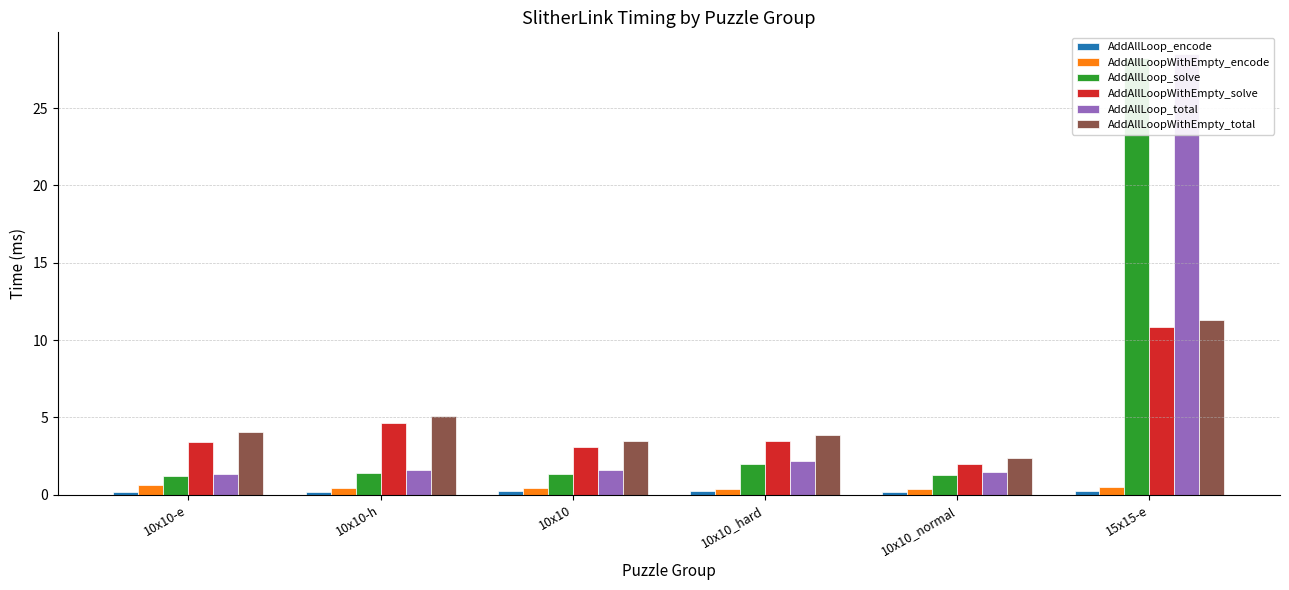

The AddAllLoop_encode series shows 0.4 at 15x15-e. True or false?

False